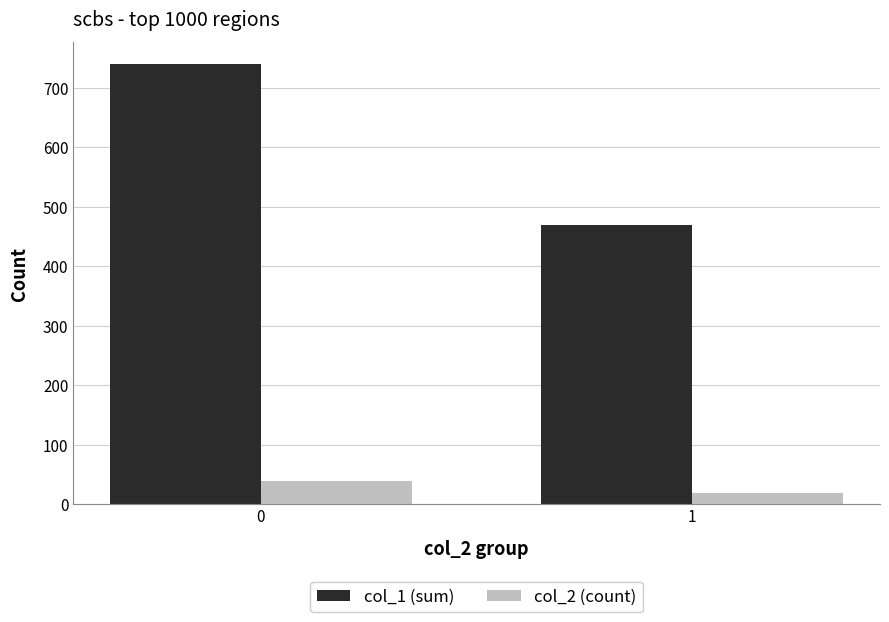

Which series has the largest range (max minus min)?

col_1 (sum)